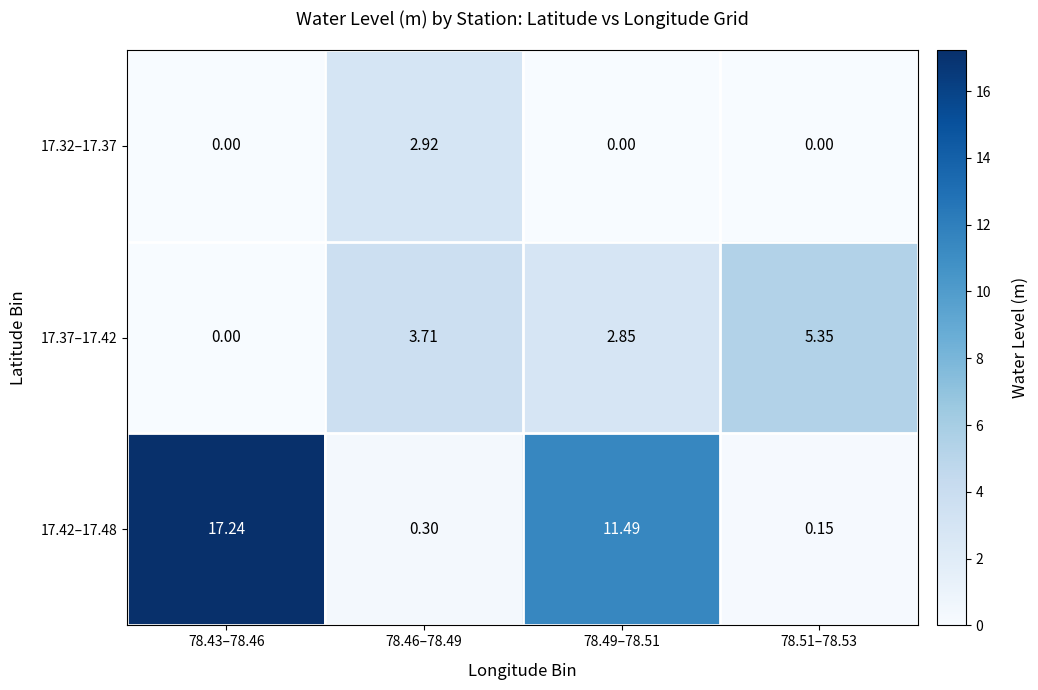

How many distinct data groups are displayed?

3